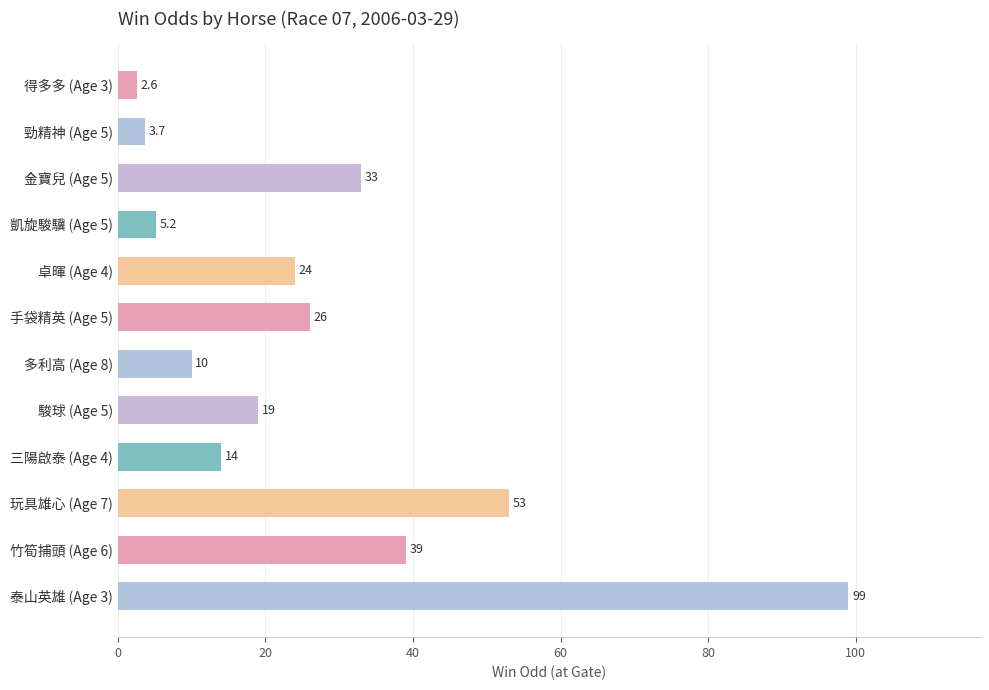

What is the label of the 1st bar from the bottom?

泰山英雄 (Age 3)